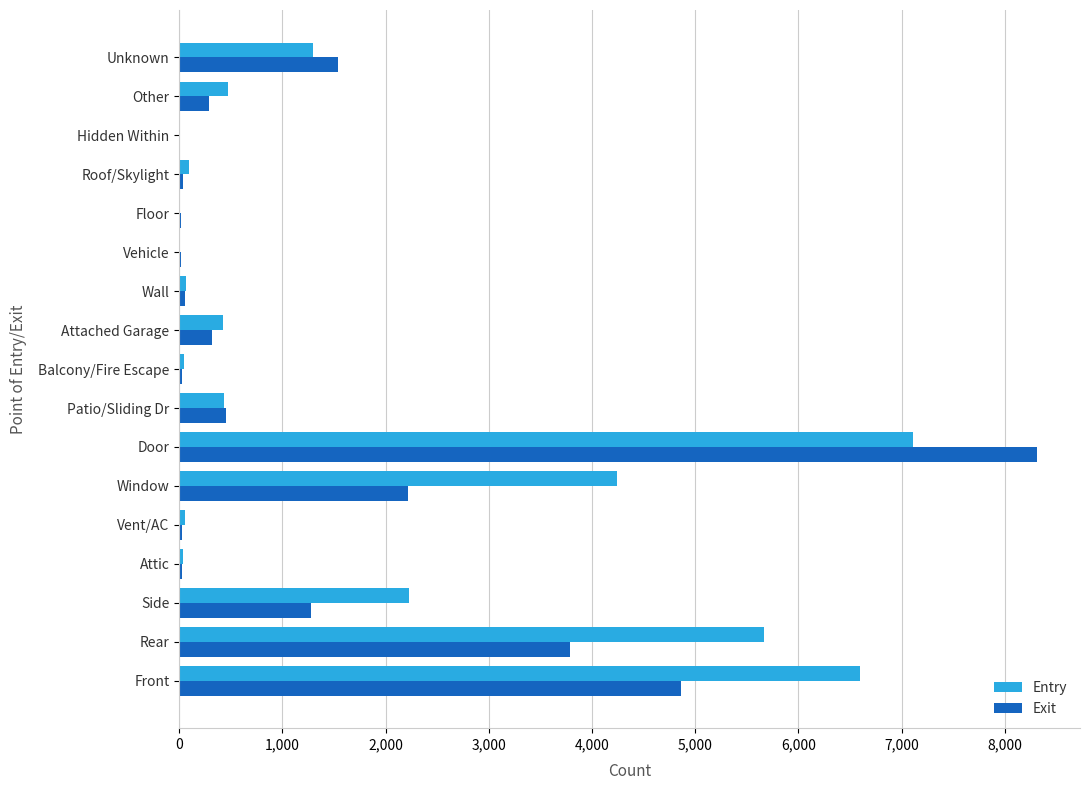

Where is Entry nearest to the value 3556?

Window